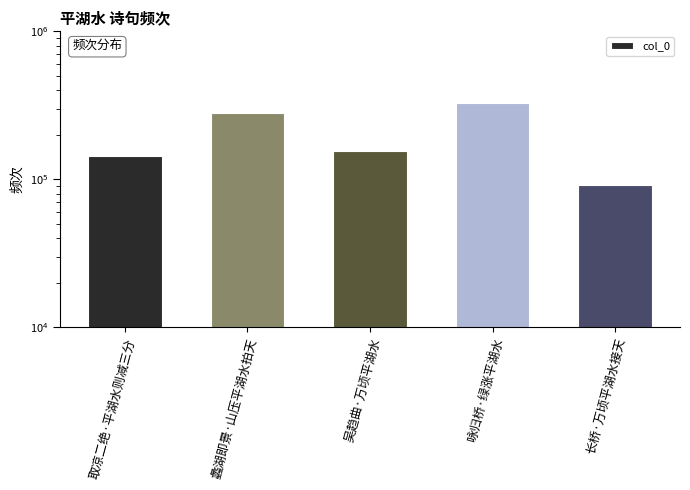

At which label does the data first exceed 154935?

蠡湖即景·山压平湖水拍天